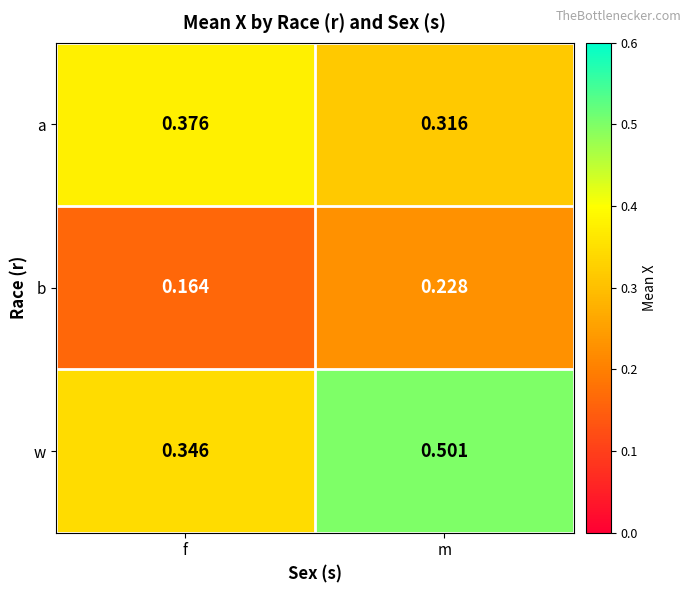

Which category has the highest value in the b series?

m